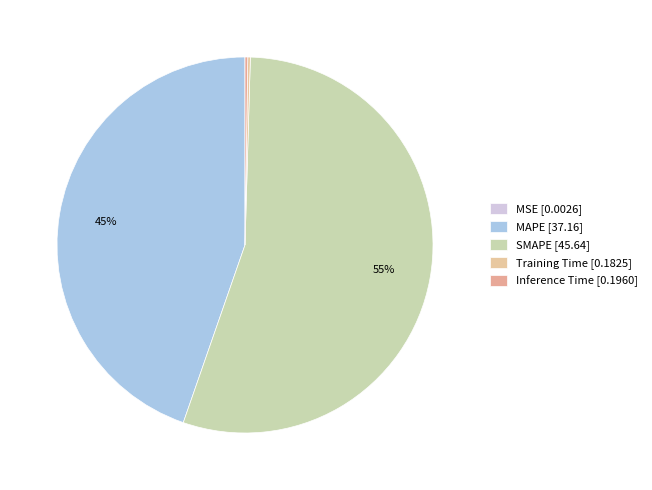

How many slices are in this pie chart?

5